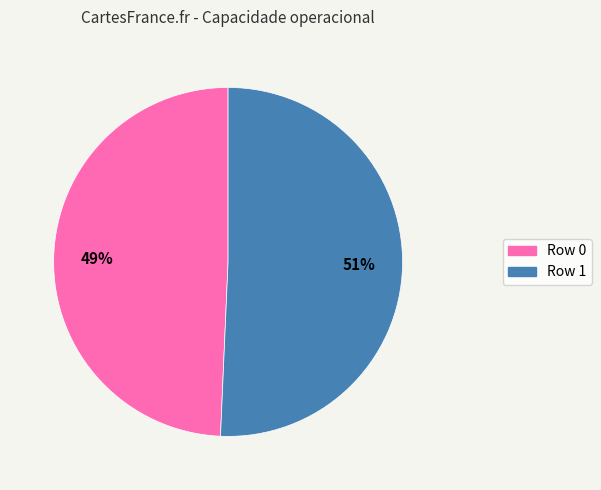

Is the sum of Row 0 and Row 1 greater than half?

Yes